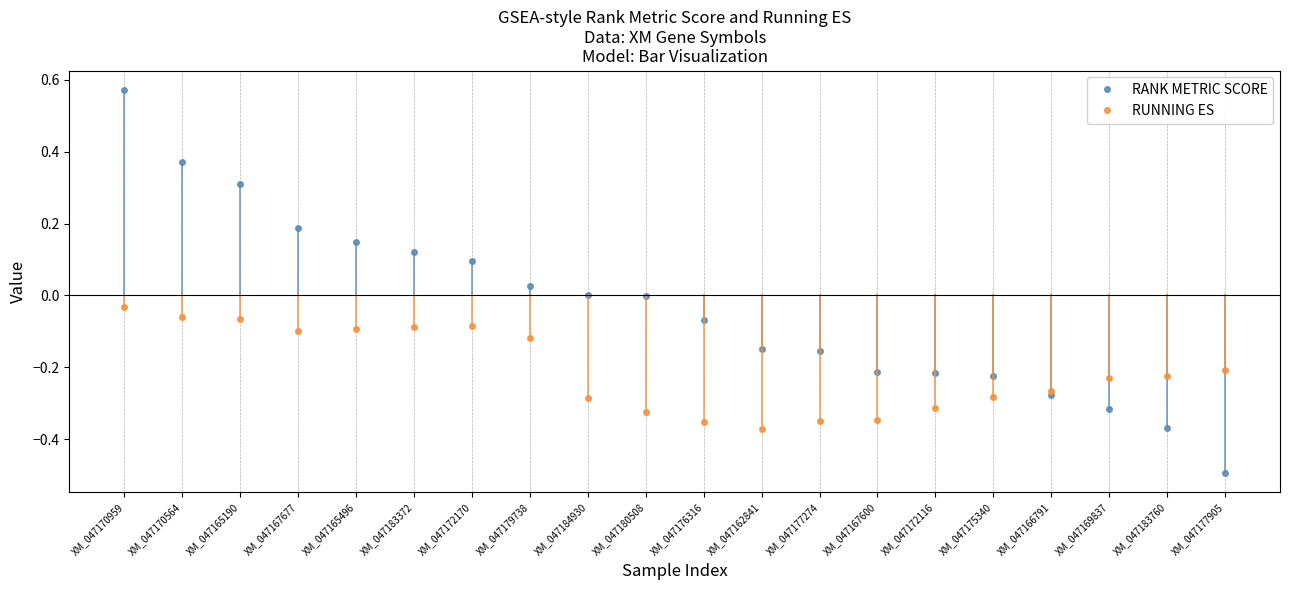

Which series has the largest range (max minus min)?

RANK METRIC SCORE